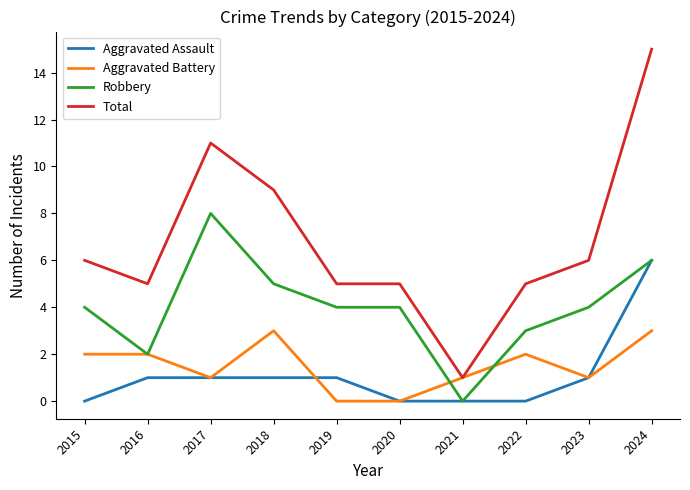

What is the maximum value for Total?

15